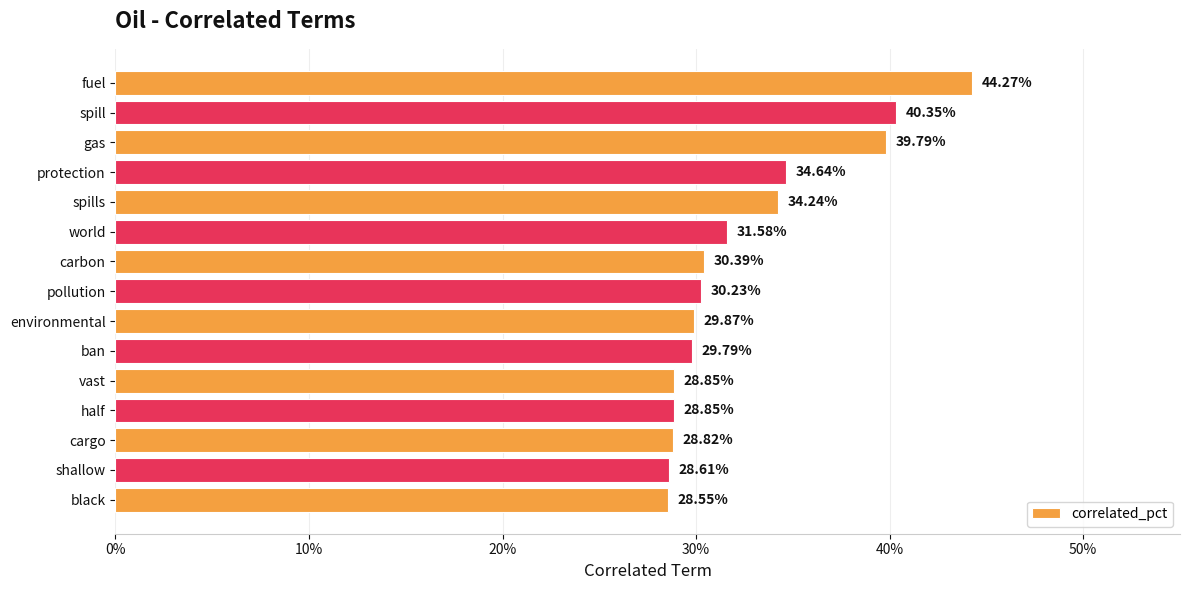

What is the difference between the maximum and minimum values?

15.7